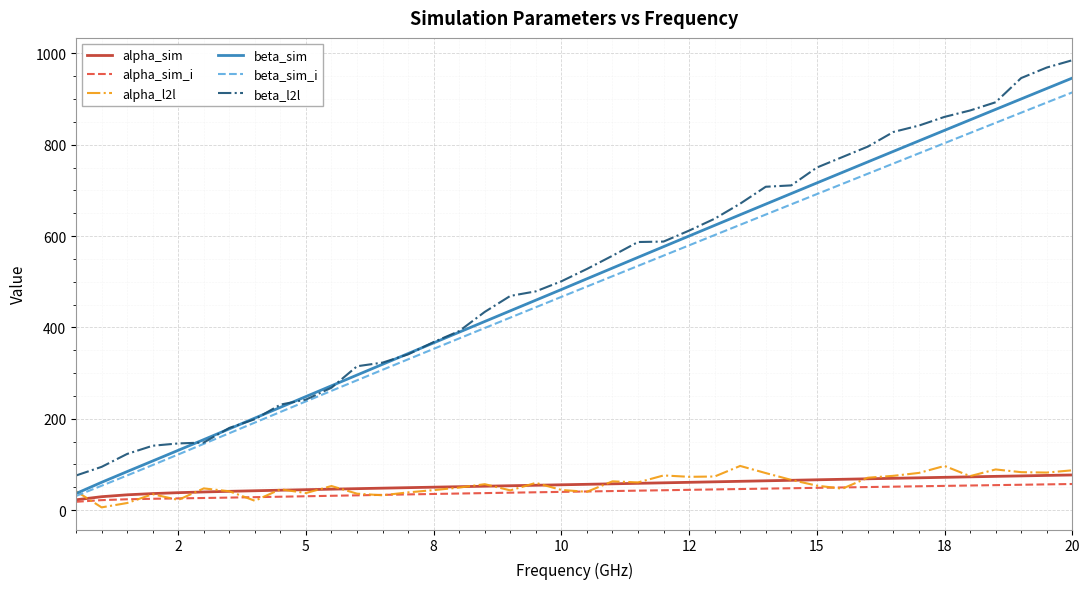

What is the maximum value for beta_sim_i?

914.6